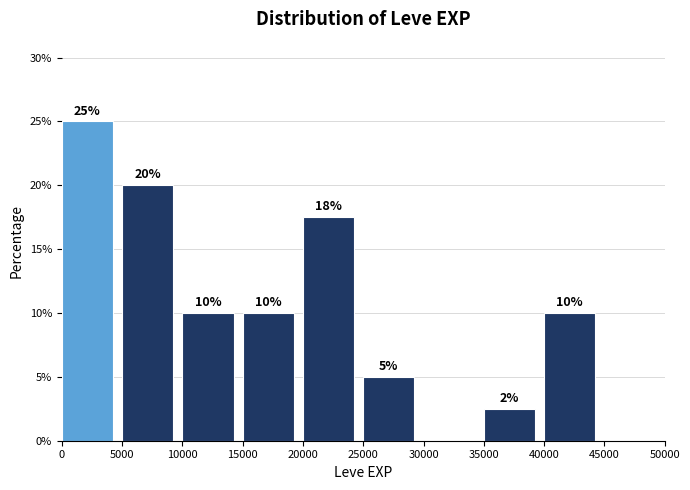

Which range on the x-axis has the tallest bar?

0 to 5000